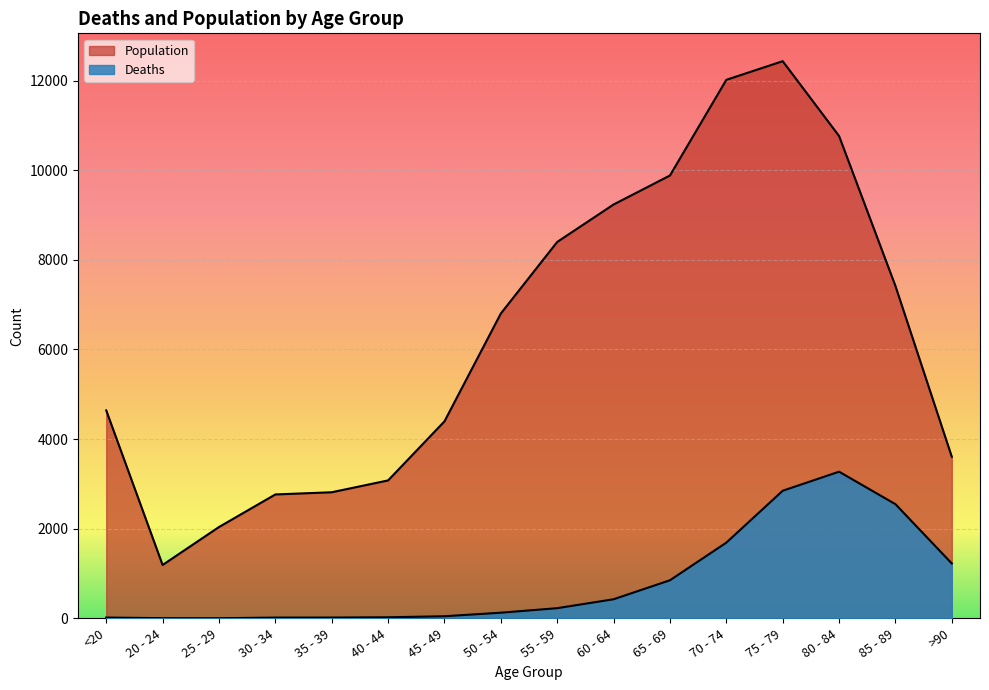

What is the label of the 10th point from the left?

60 - 64